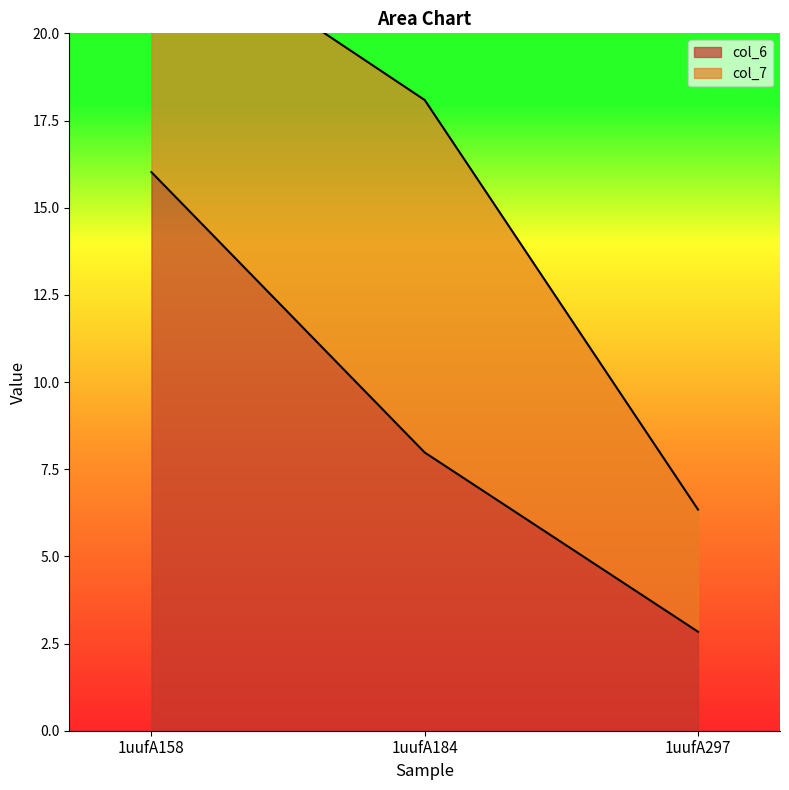

What value does the data have at 1uufA297?

2.8